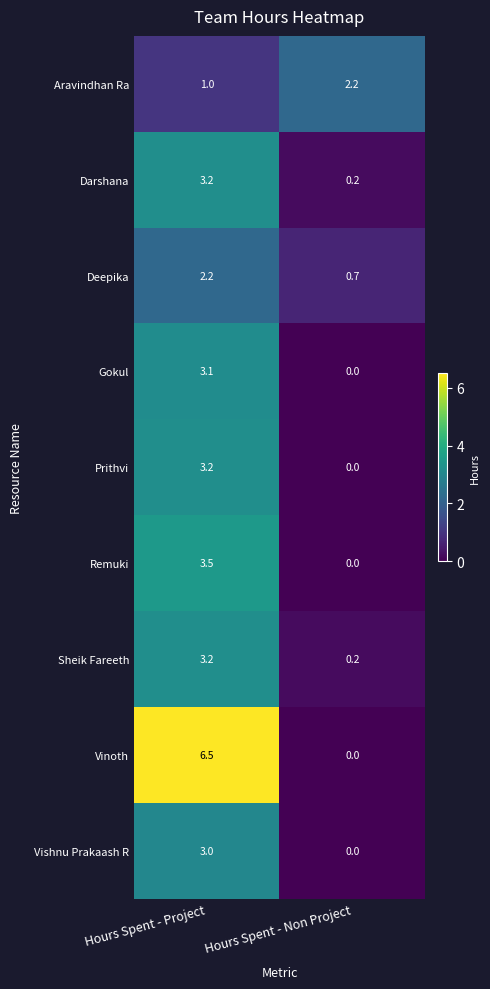

Between Hours Spent - Project and Hours Spent - Non Project, which series saw the biggest shift?

Vinoth